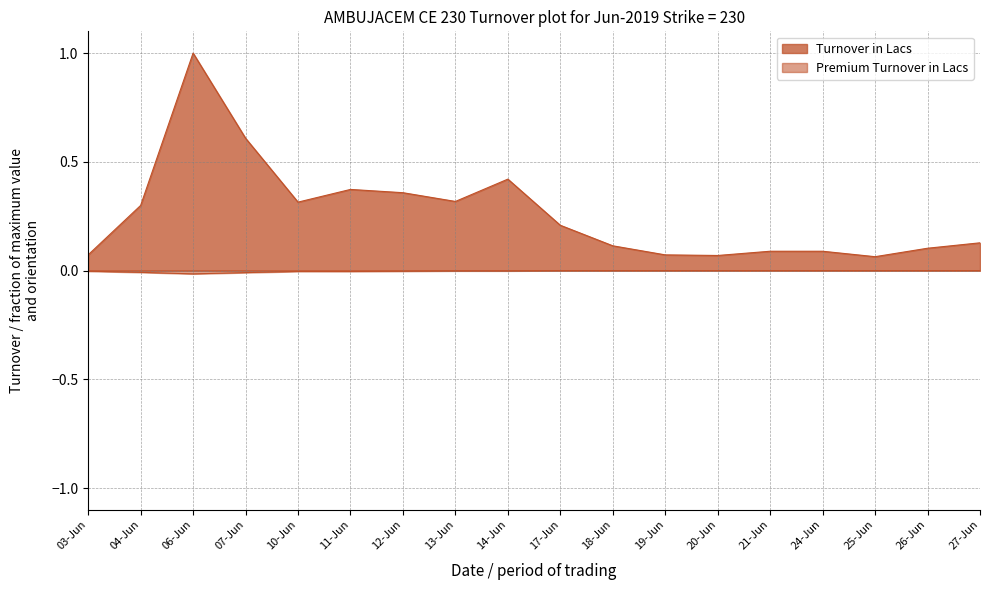

What are all the series names shown in the legend?

Turnover in Lacs, Premium Turnover in Lacs